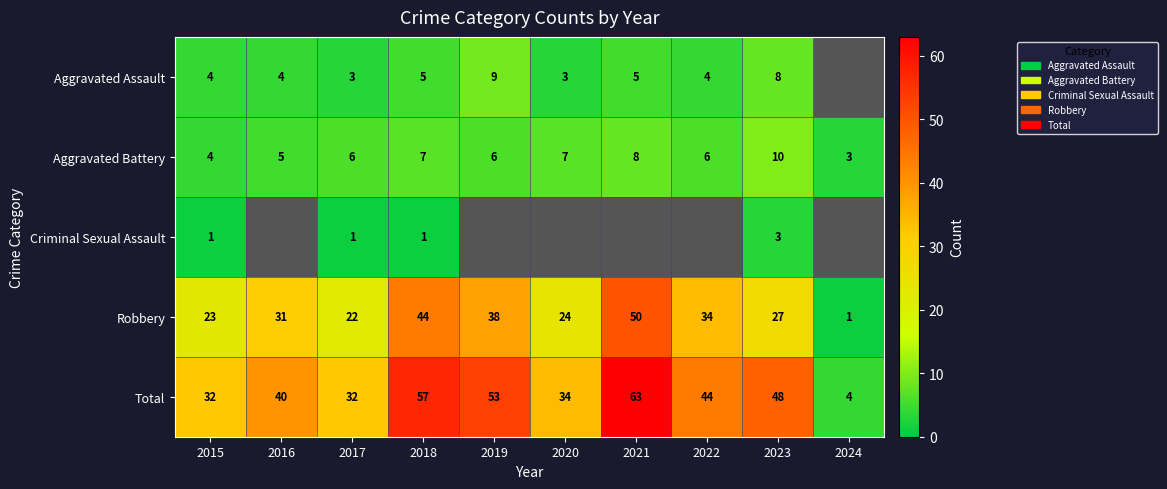

What is the difference between the second highest and second lowest values in the Total series?

25